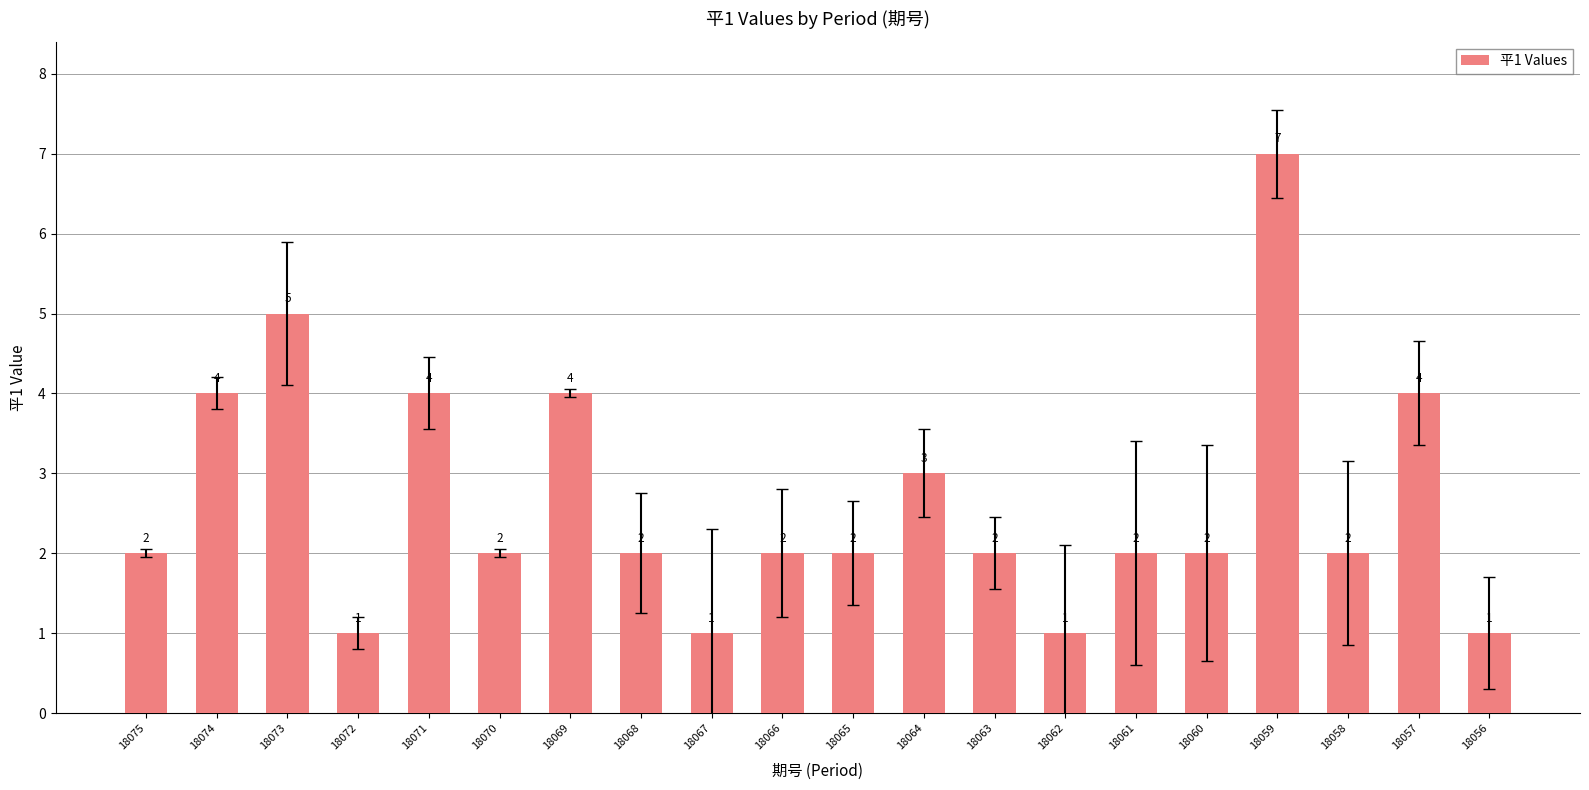

Reading right to left, what are all the values shown in this chart?

1	4	2	7	2	2	1	2	3	2	2	1	2	4	2	4	1	5	4	2